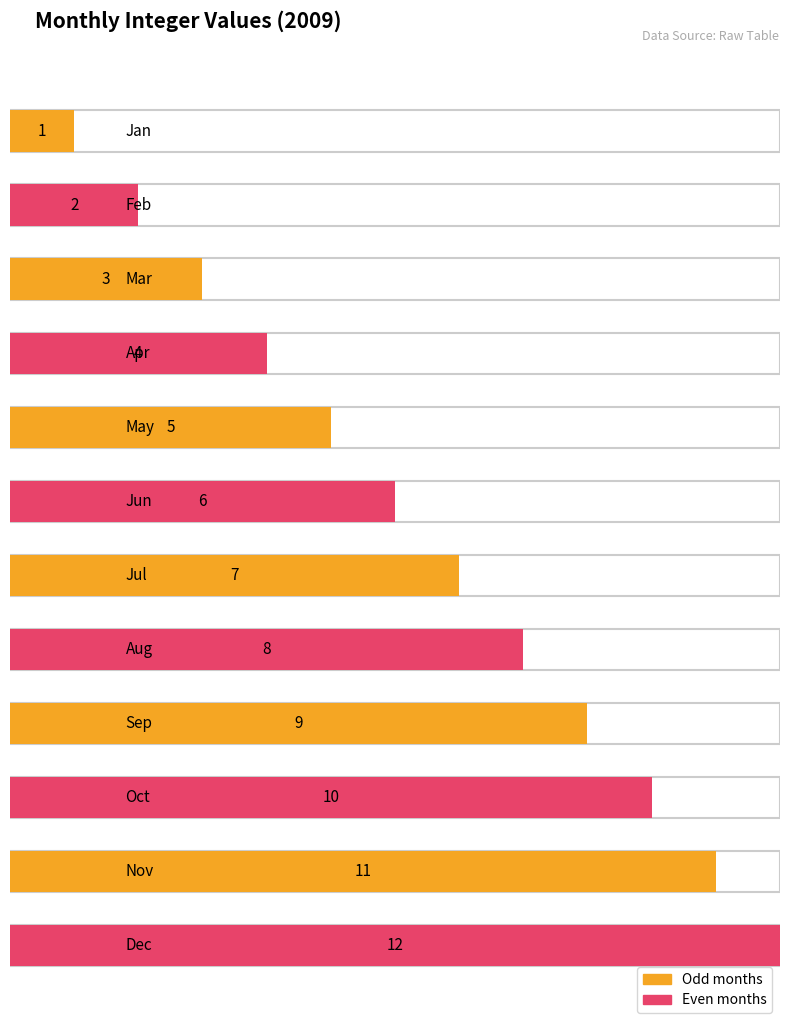

What is the value of the 4th bar from the left?

4